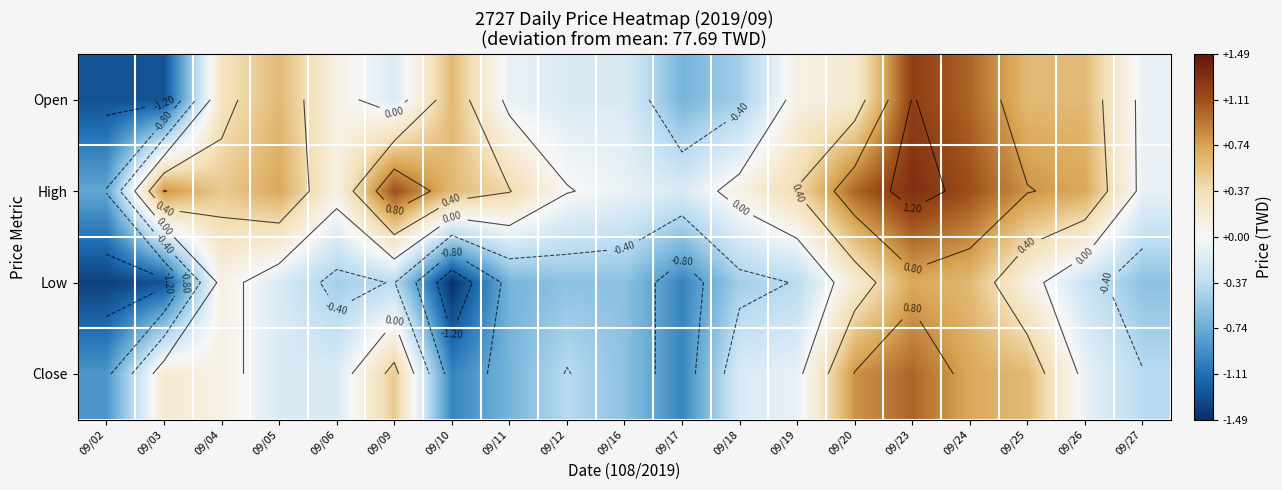

At which label does Open first exceed 0?

09/04